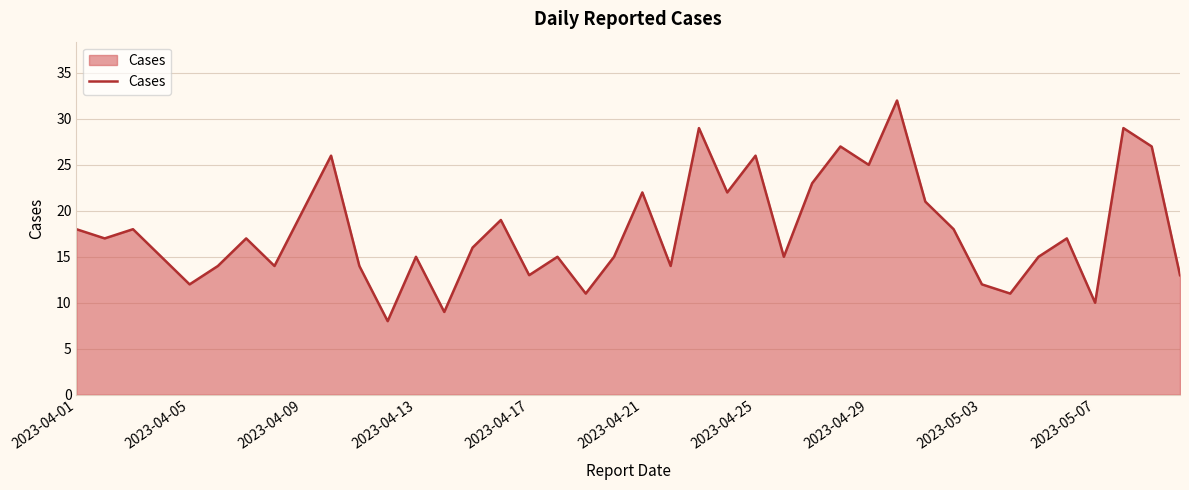

What is the greatest value displayed?

32